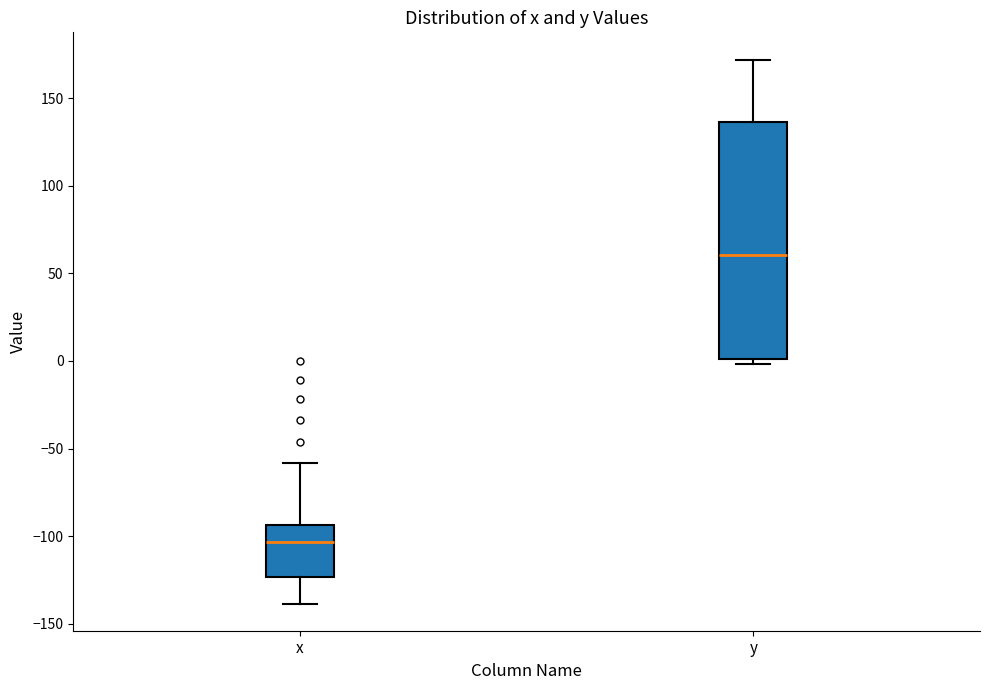

Which box has the highest median line?

y